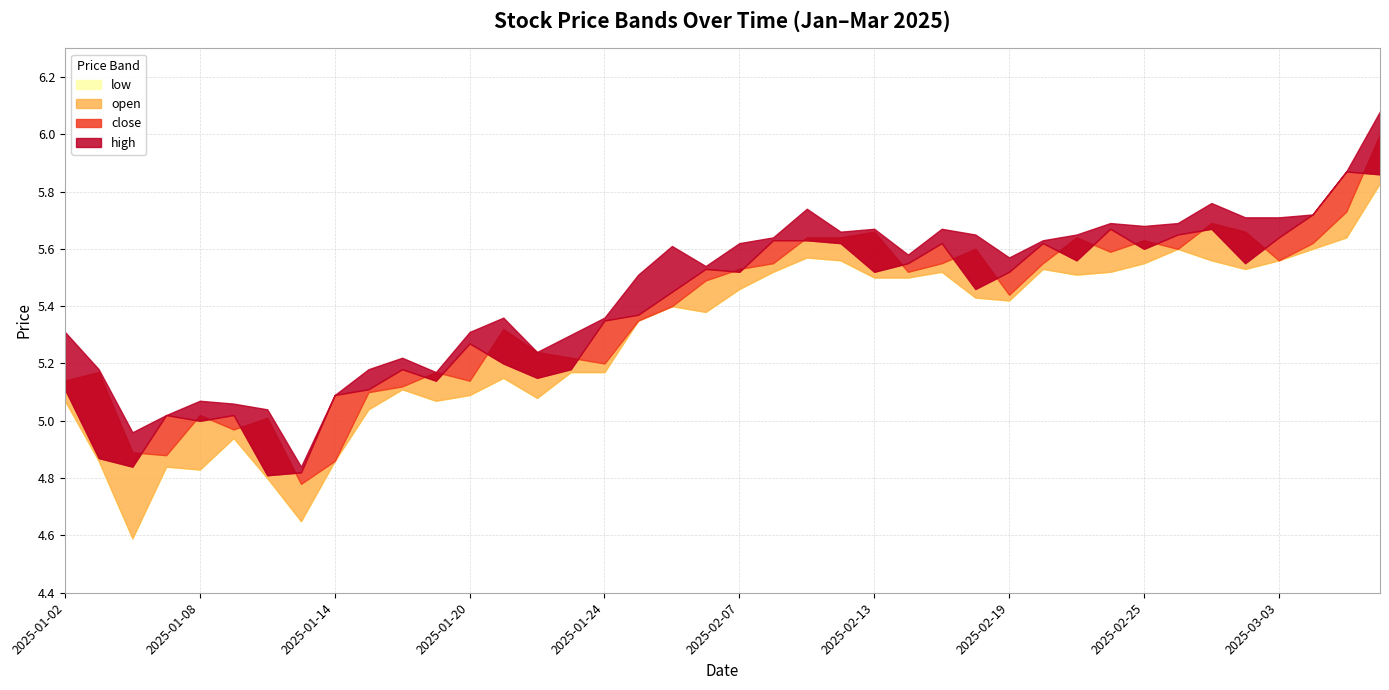

At which label does high reach its minimum?

2025-01-13